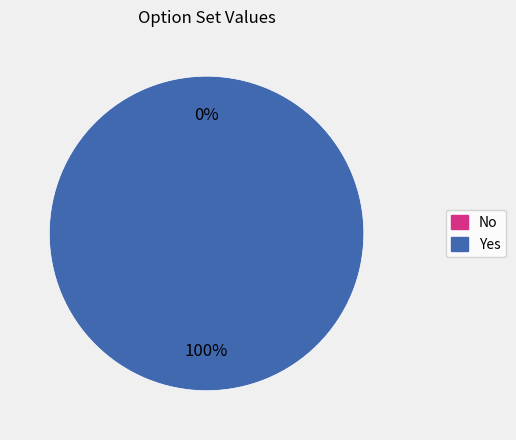

What is the largest slice in the pie chart?

Yes